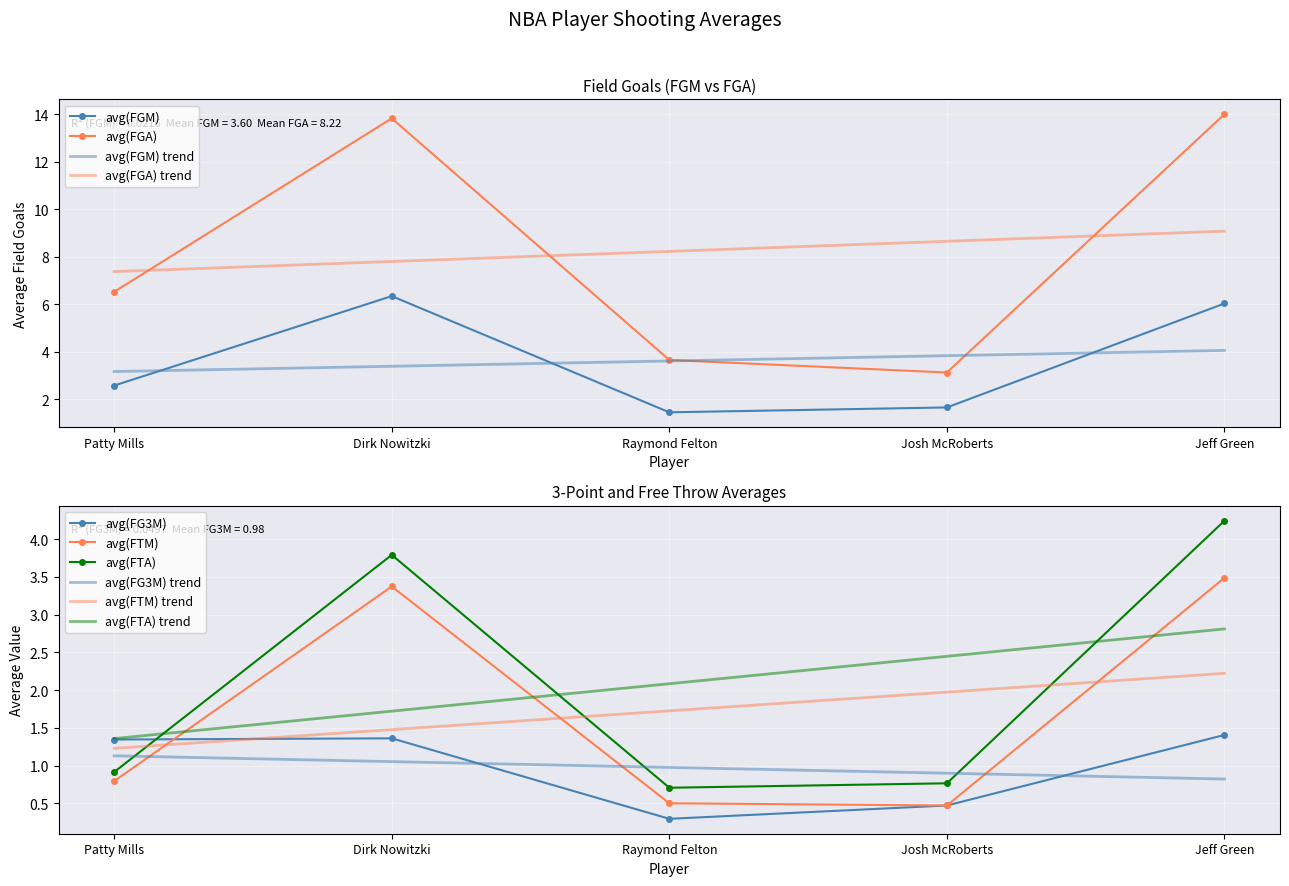

Count the number of data series in this chart.

5